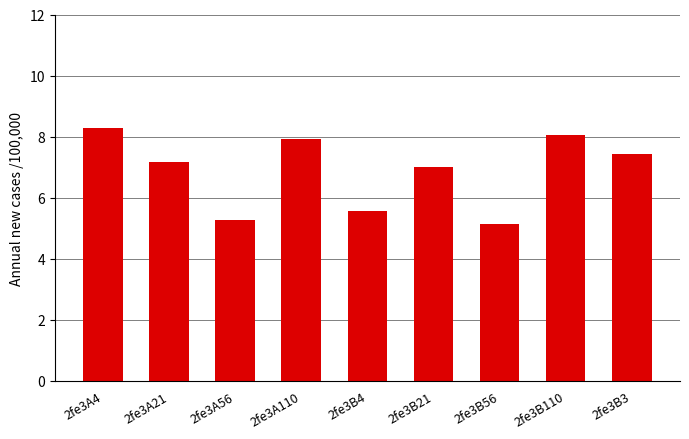

Which has a higher value, 2fe3A21 or 2fe3A56?

2fe3A21